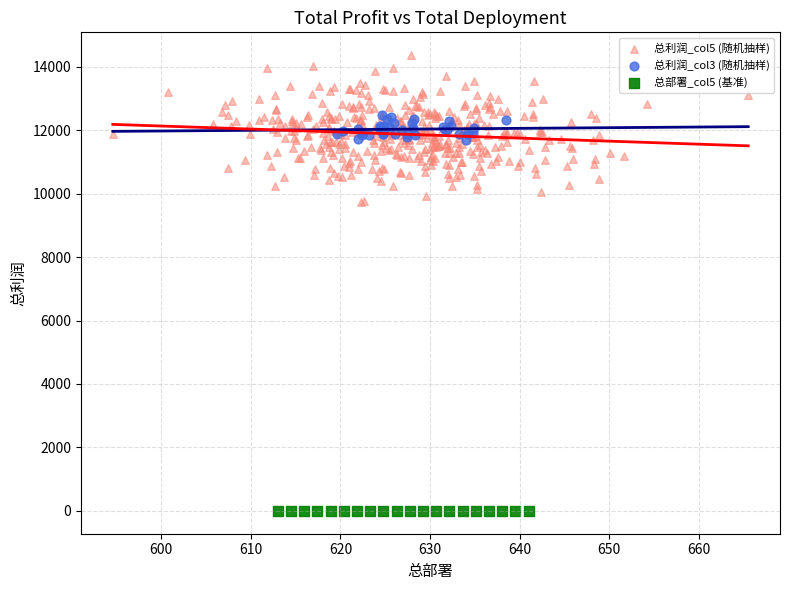

Which series reaches the minimum Y coordinate?

总部署_col5 (基准)